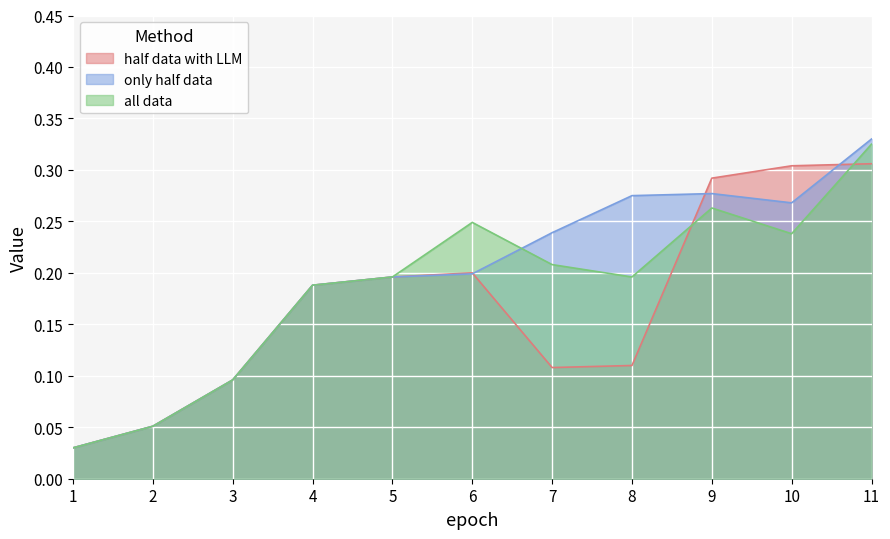

What is the difference between the half data with LLM values at 1 and 8?

0.1